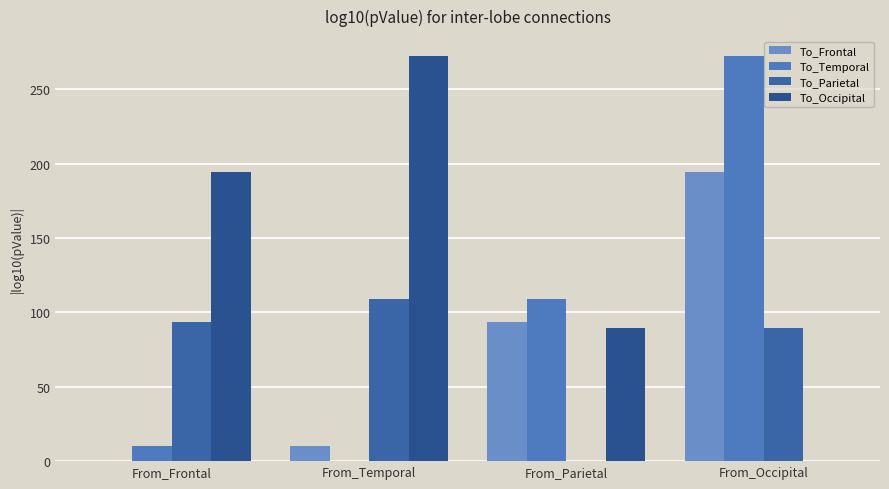

What is the total value across all series at From_Temporal?

391.3